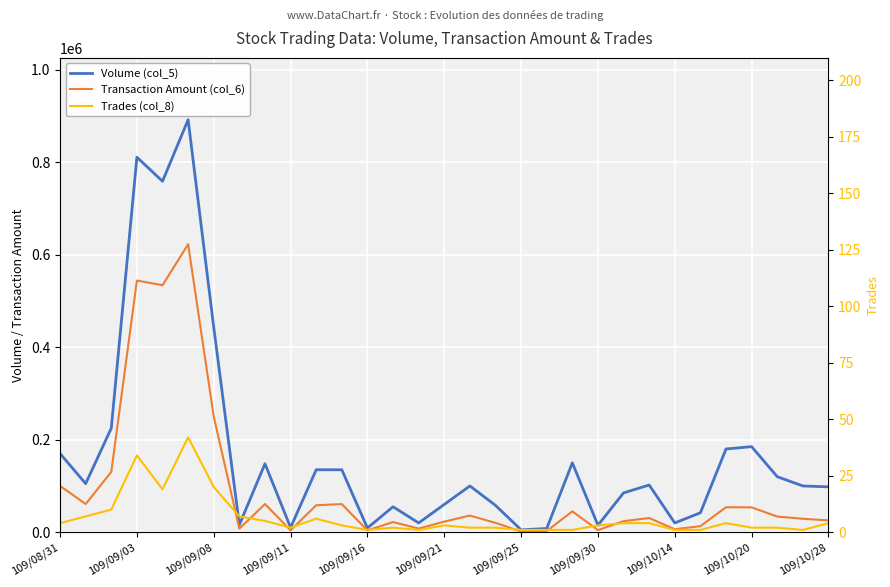

Which series has the largest total across all categories?

Volume (col_5)